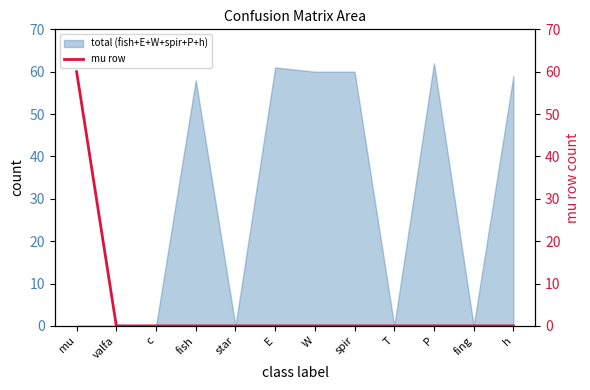

The total (fish+E+W+spir+P+h) series shows 38 at h. True or false?

False